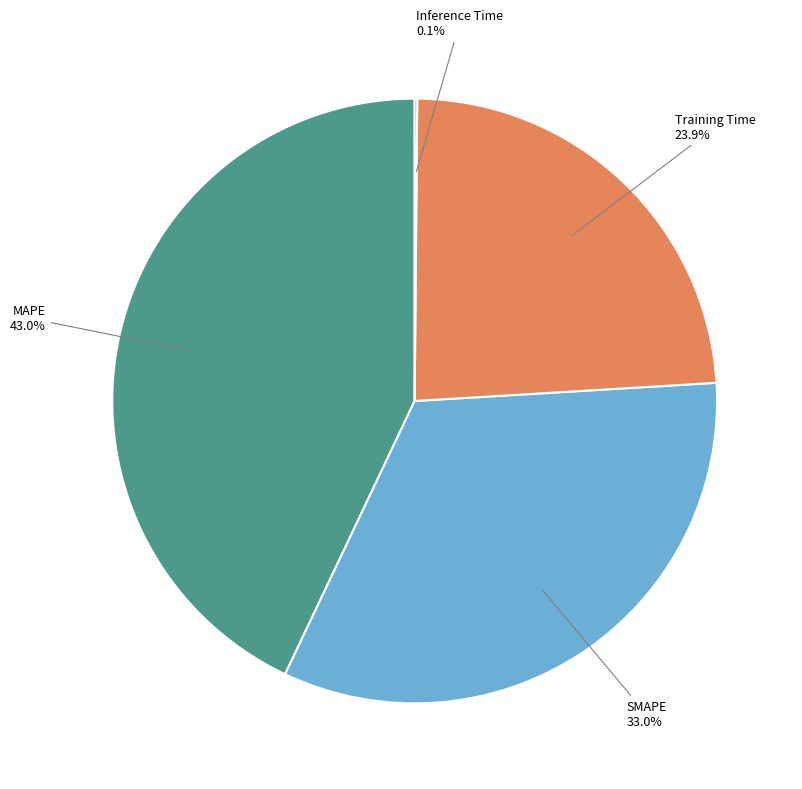

True or false: Training Time accounts for 24% of the total.

True